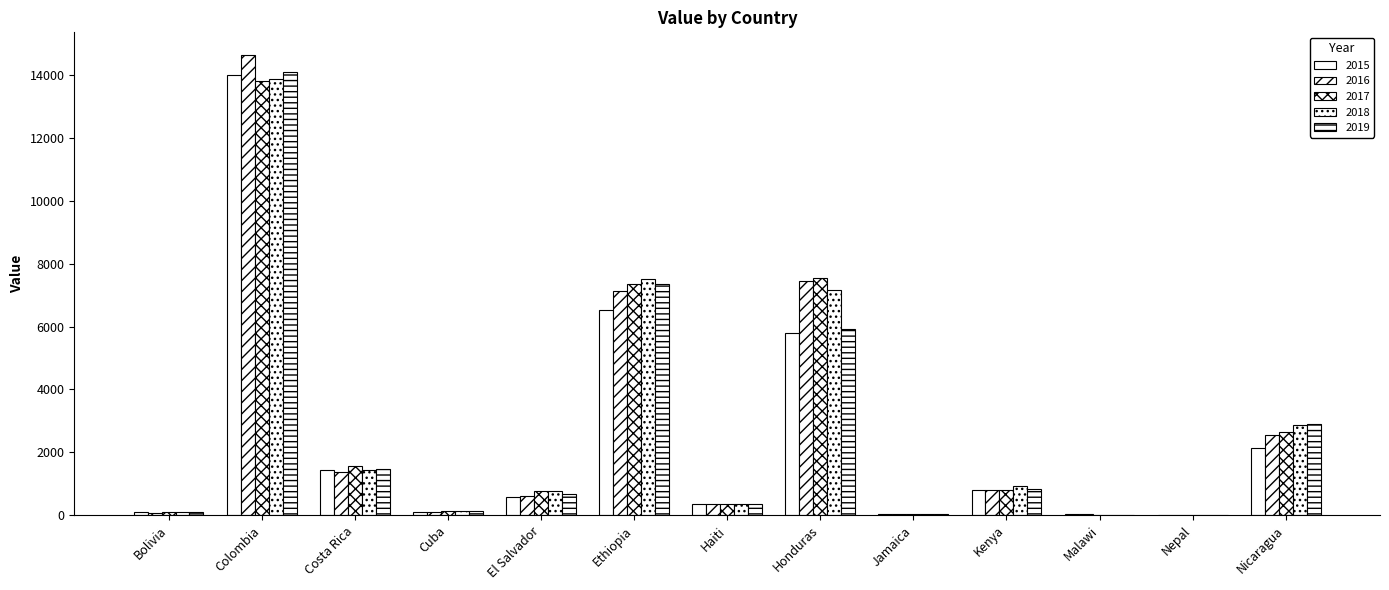

What position from the right is Nicaragua?

1